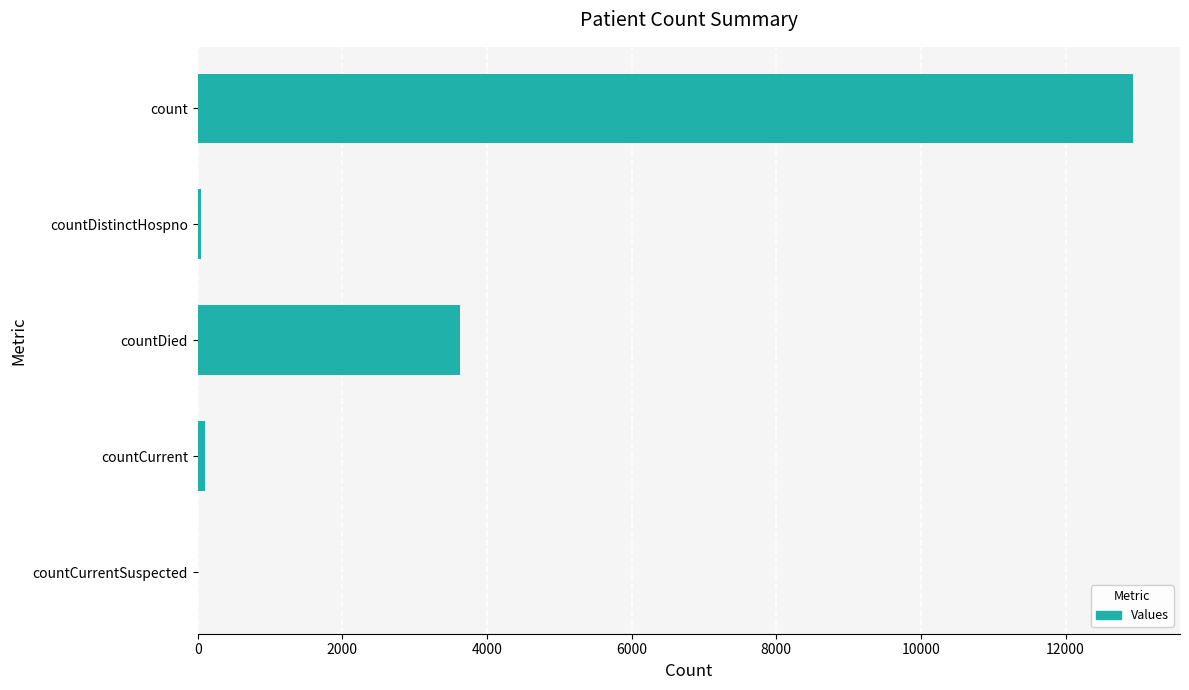

Which has a higher value, countCurrentSuspected or count?

count